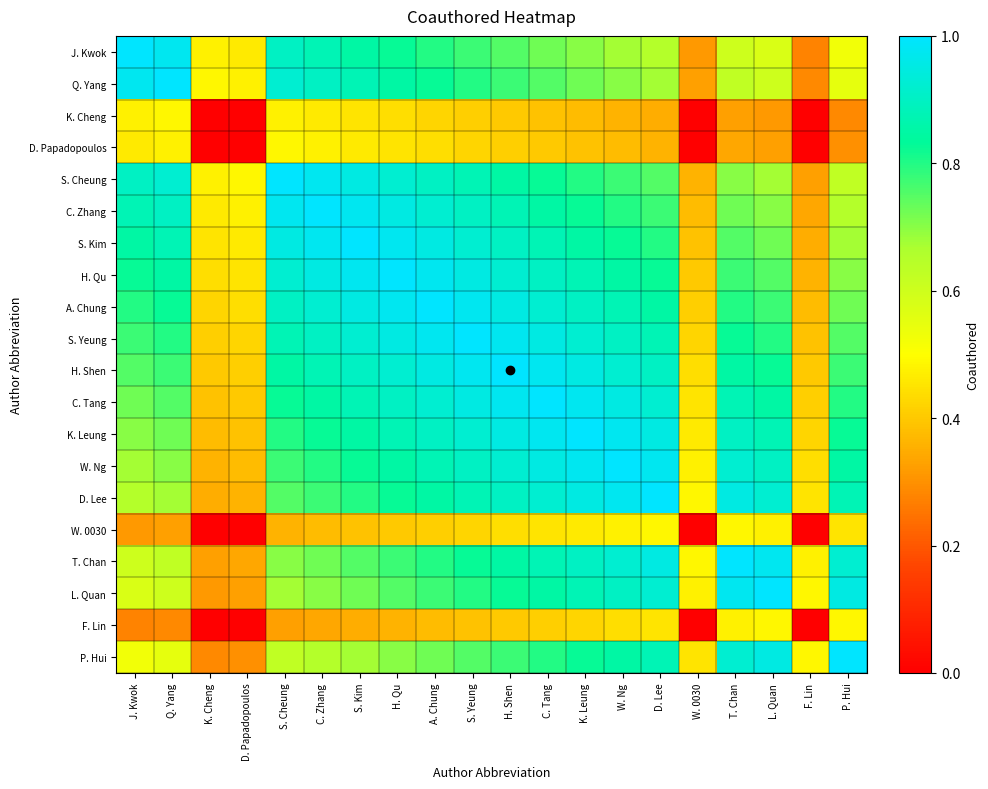

Which series has the largest total across all categories?

S. Yeung